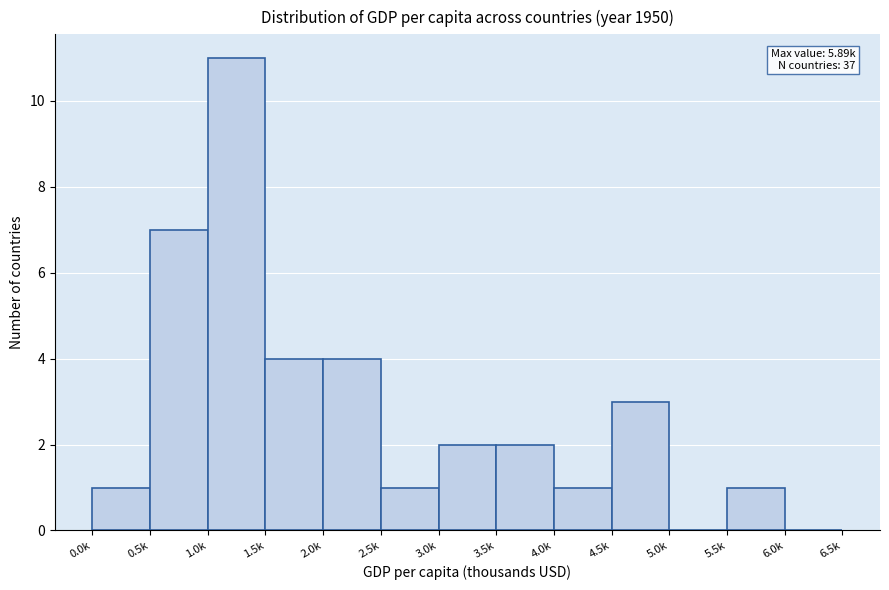

Reading left to right, extract all data points from this chart.

0.0k=1	0.5k=7	1.0k=11	1.5k=4	2.0k=4	2.5k=1	3.0k=2	3.5k=2	4.0k=1	4.5k=3	5.0k=0	5.5k=1	6.0k=0